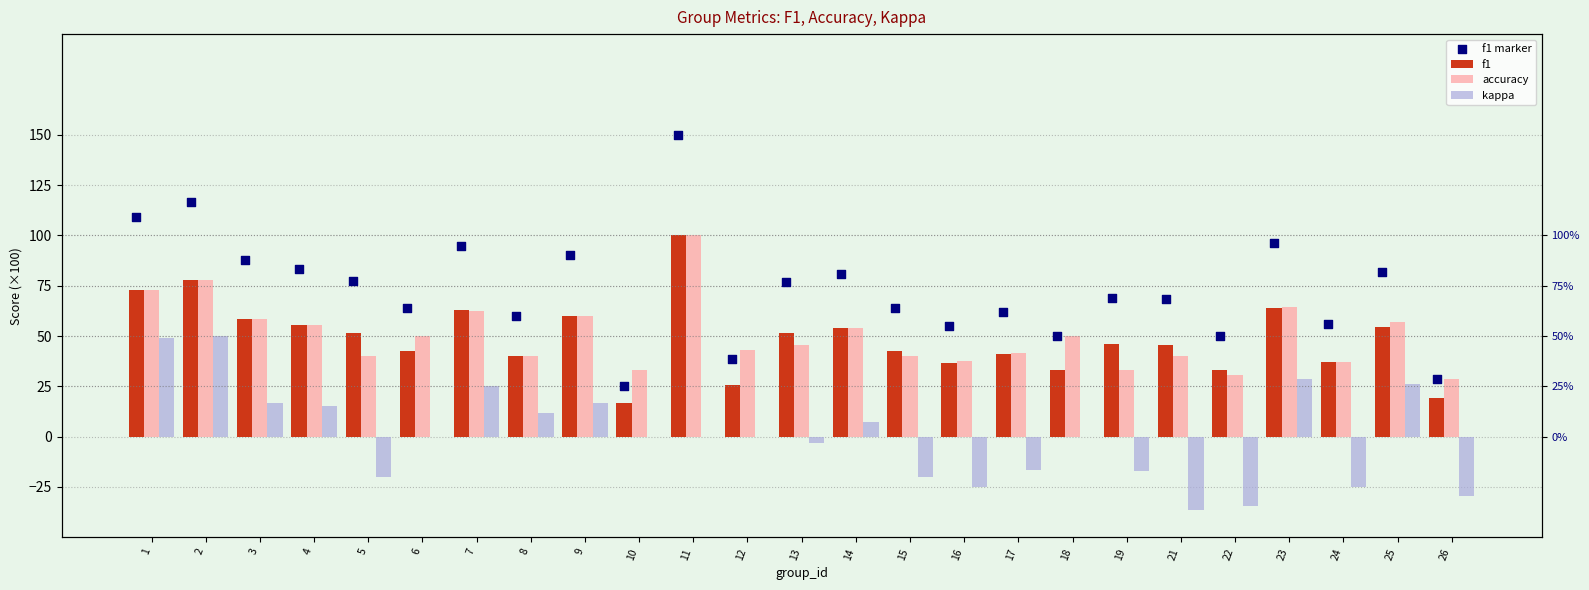

Which series has the largest total across all categories?

f1 marker